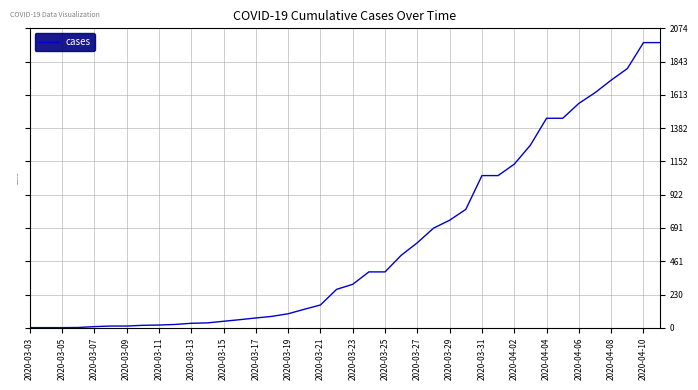

What is the greatest value displayed?

1975